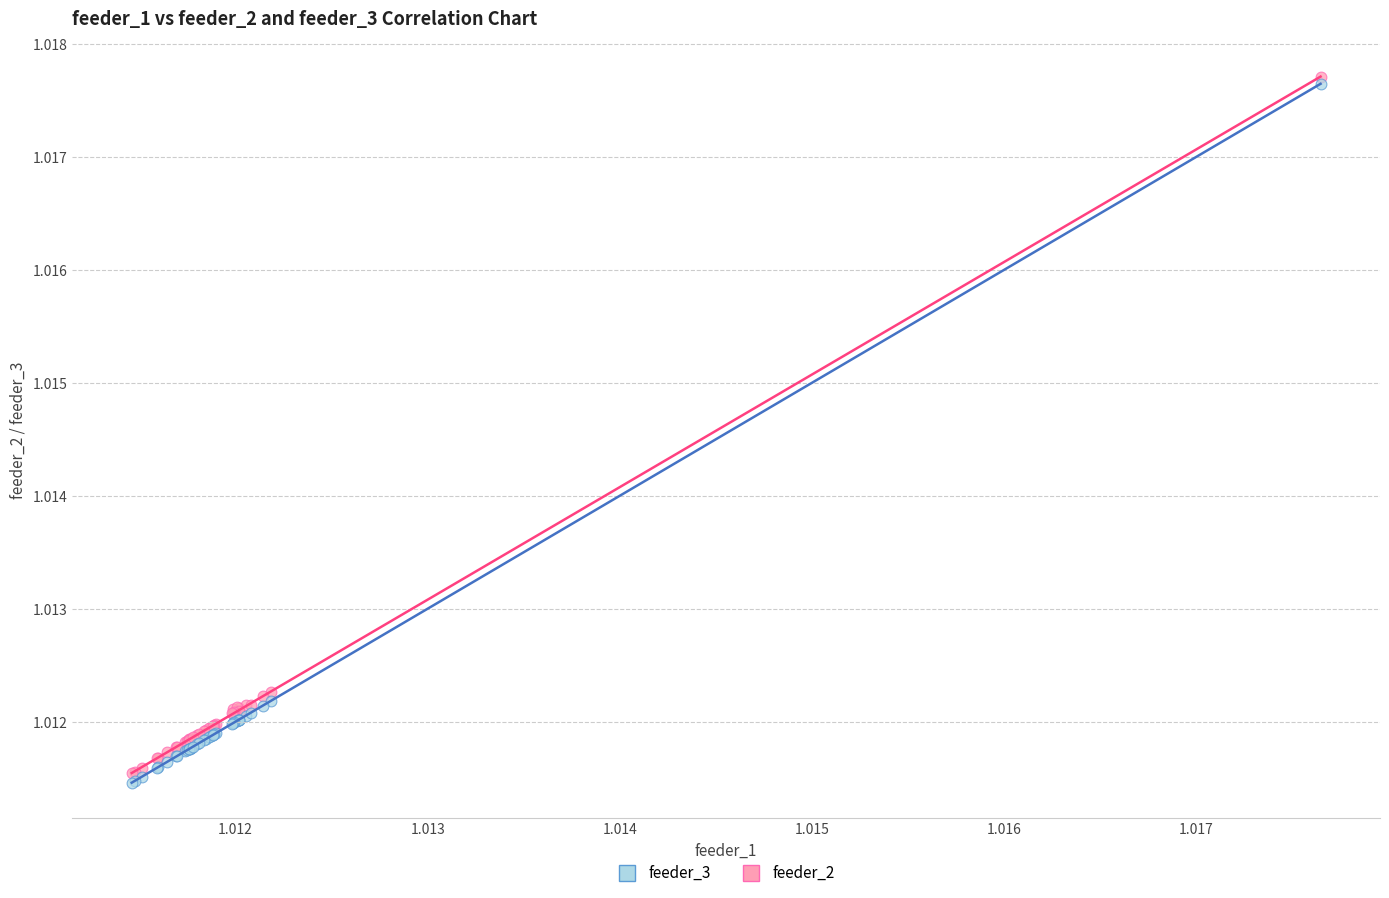

What are all the series names shown in the legend?

feeder_3, feeder_2